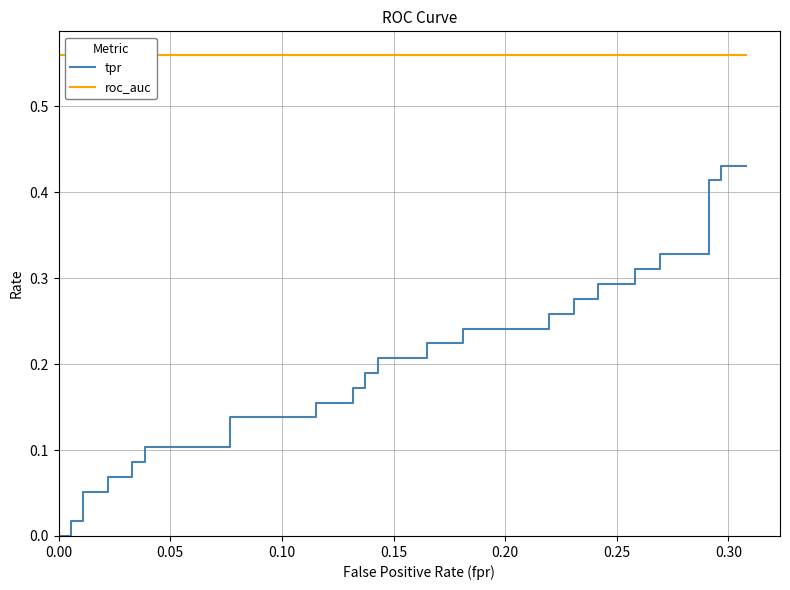

True or false: roc_auc and tpr intersect in this chart.

False